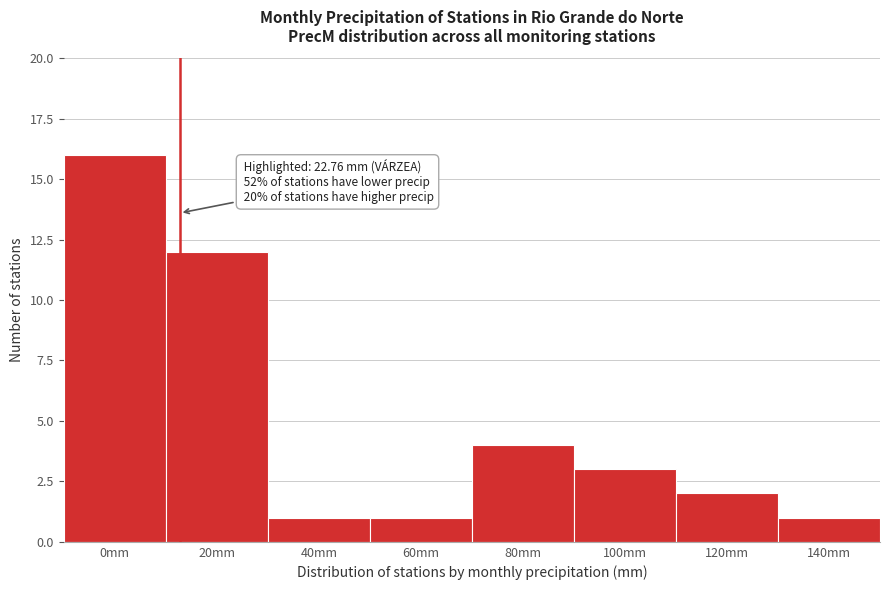

Reading right to left, transcribe all the data shown in this chart.

1	2	3	4	1	1	12	16